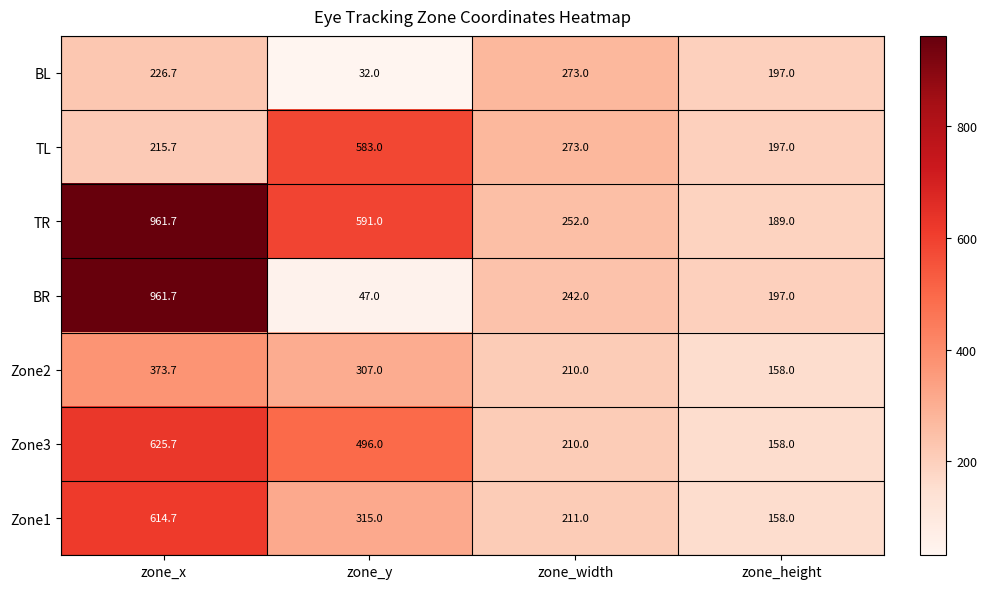

What is the total value across all series at zone_x?

3979.9